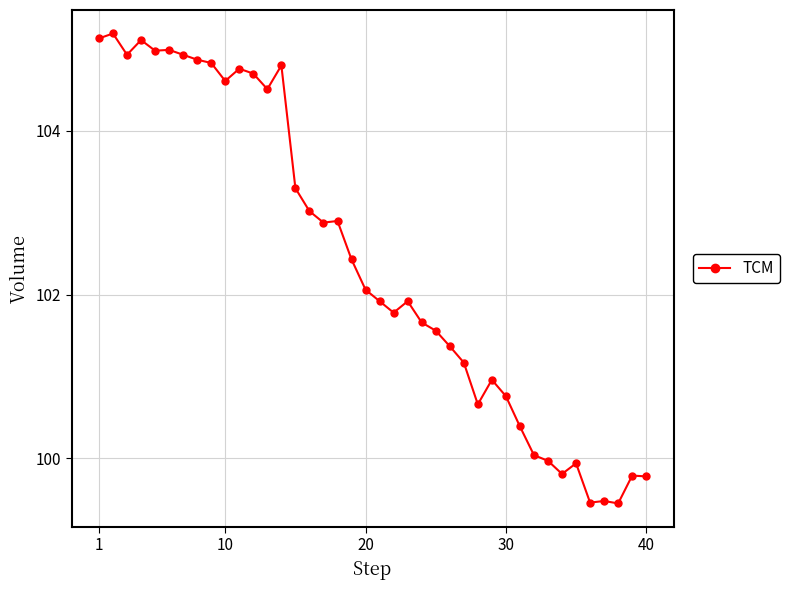

What is the difference between the second highest and second lowest values?

5.7